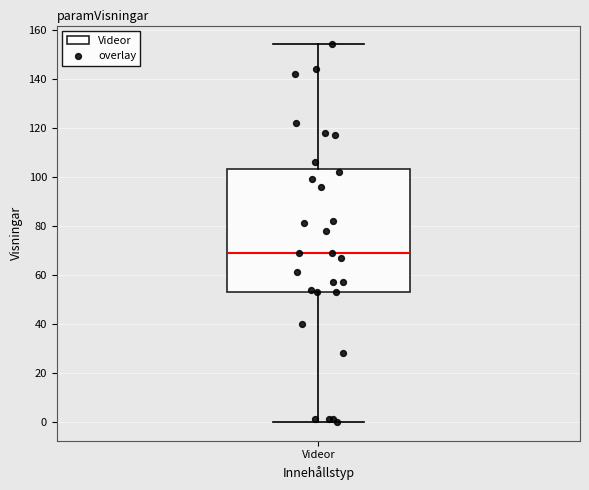

Where does the median line of the box for Videor sit on the y-axis? The values are not printed on the chart, so give them approximately, as read against the axis.

70